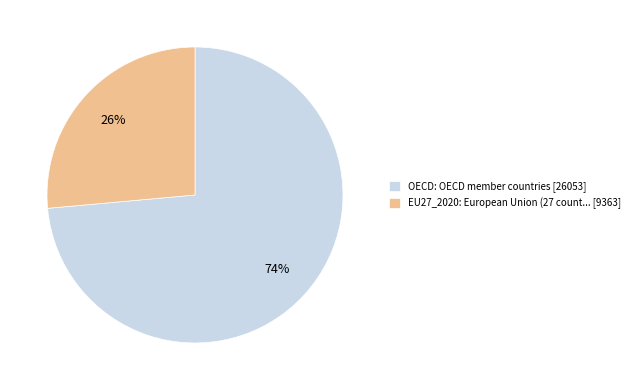

What percentage is the OECD: OECD member countries [26053] slice, to the nearest percent?

74%